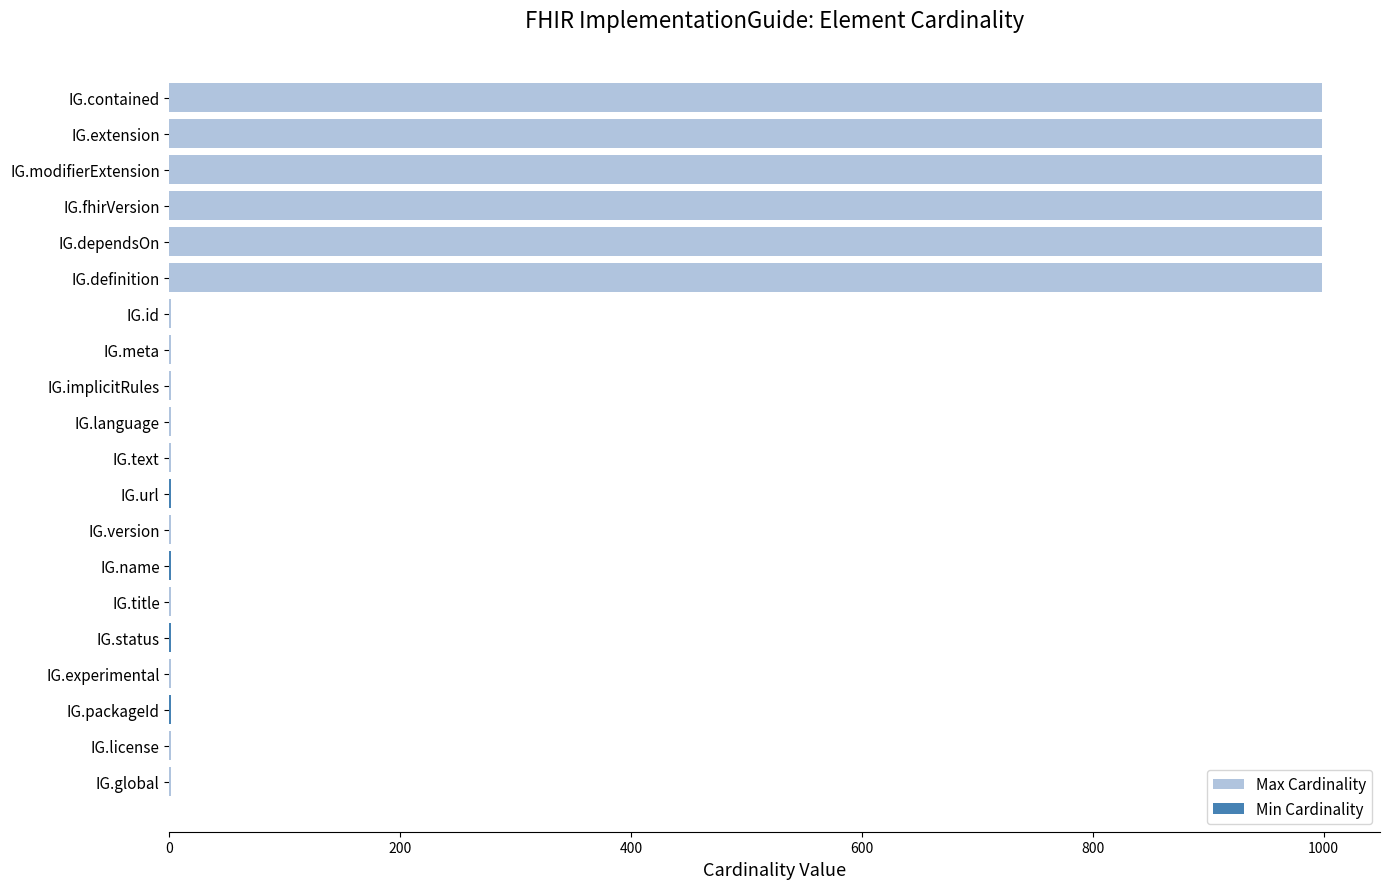

What position from the right is IG.experimental?

4